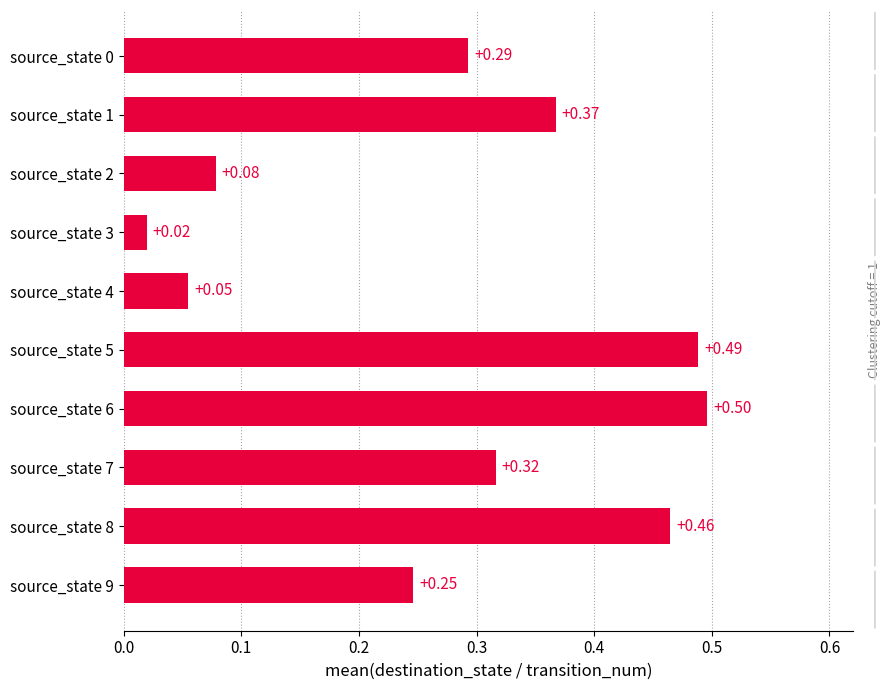

Are the bars horizontal?

Yes